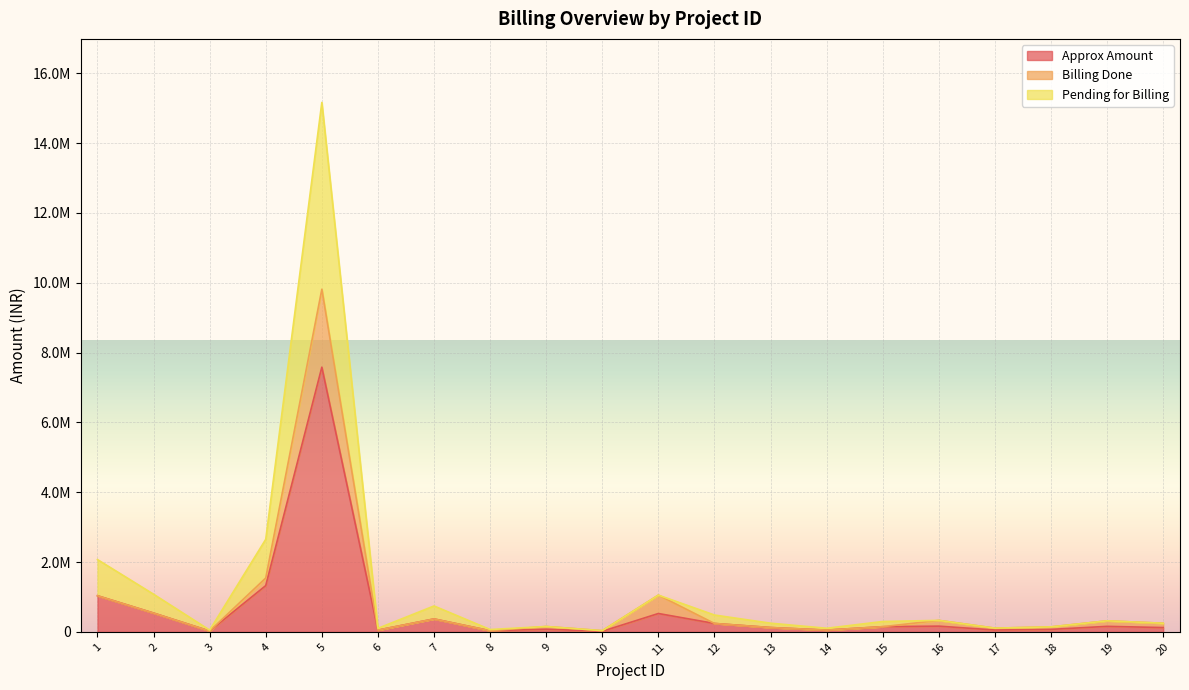

The Pending for Billing series shows 334885 at 20. True or false?

False